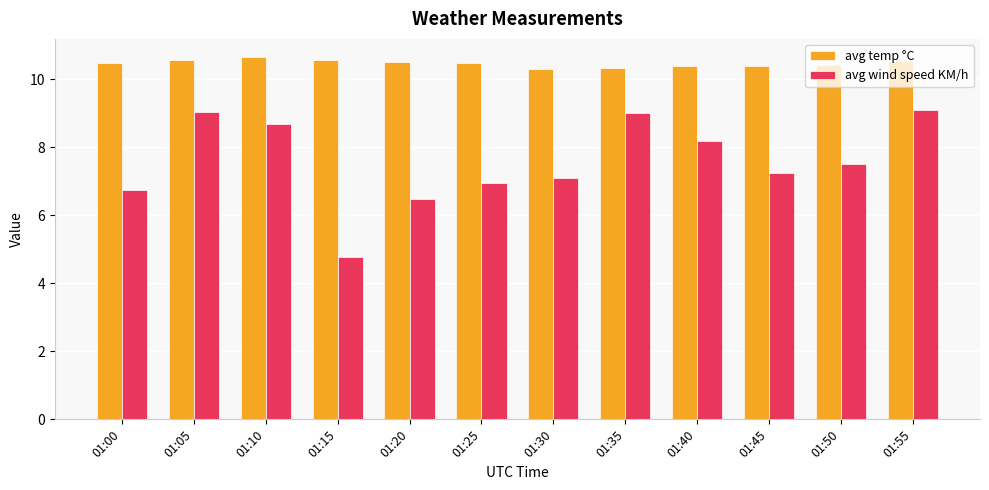

What is the sum of the avg temp °C values at 01:35 and 01:15?

20.9